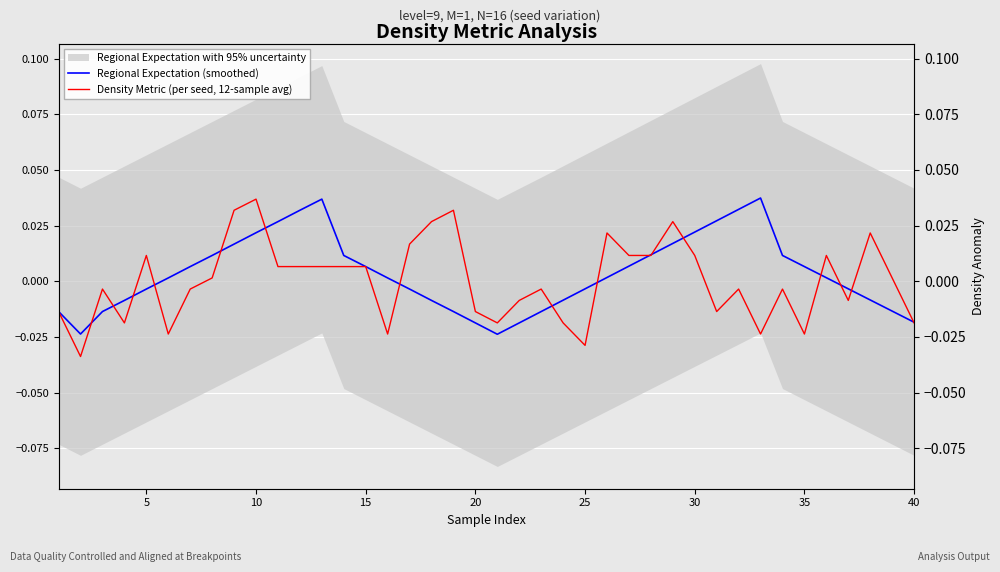

What is the sum of all Regional Expectation (smoothed) values?

0.1